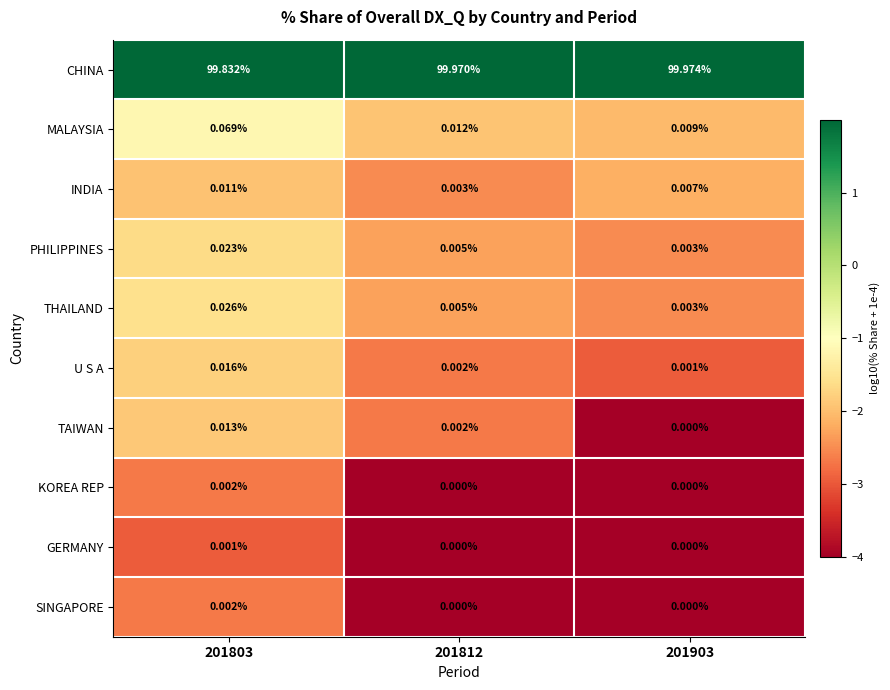

What is the total value across all series at 201903?

100.0